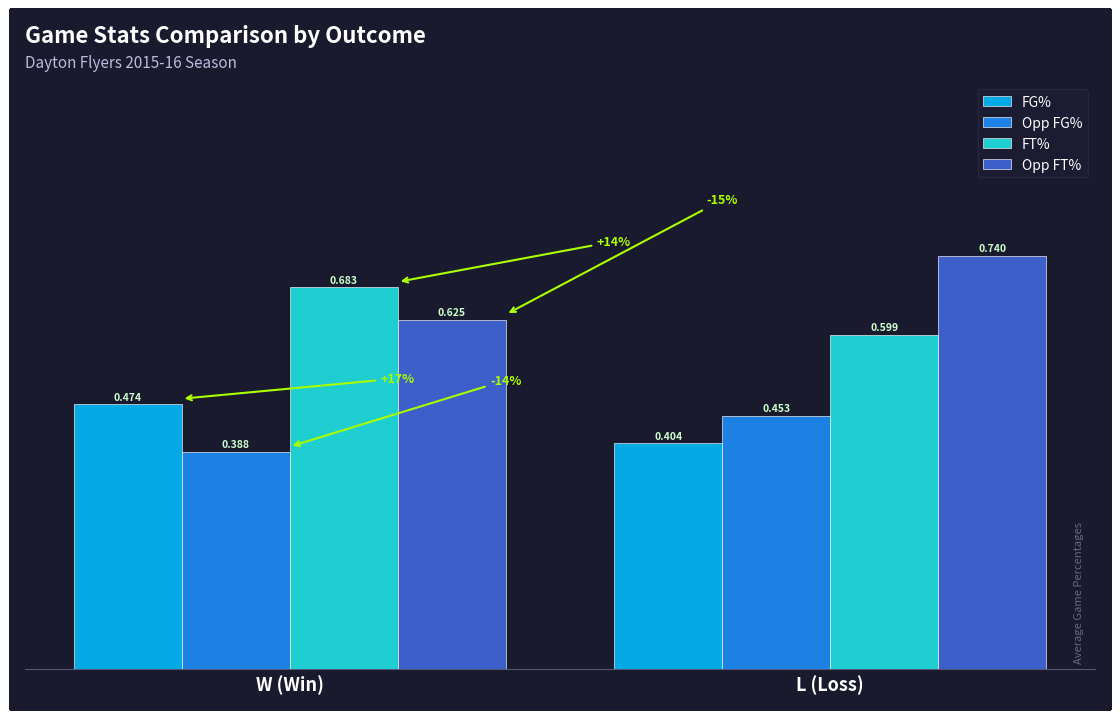

At which label is Opp FG% closest to 0?

W (Win)